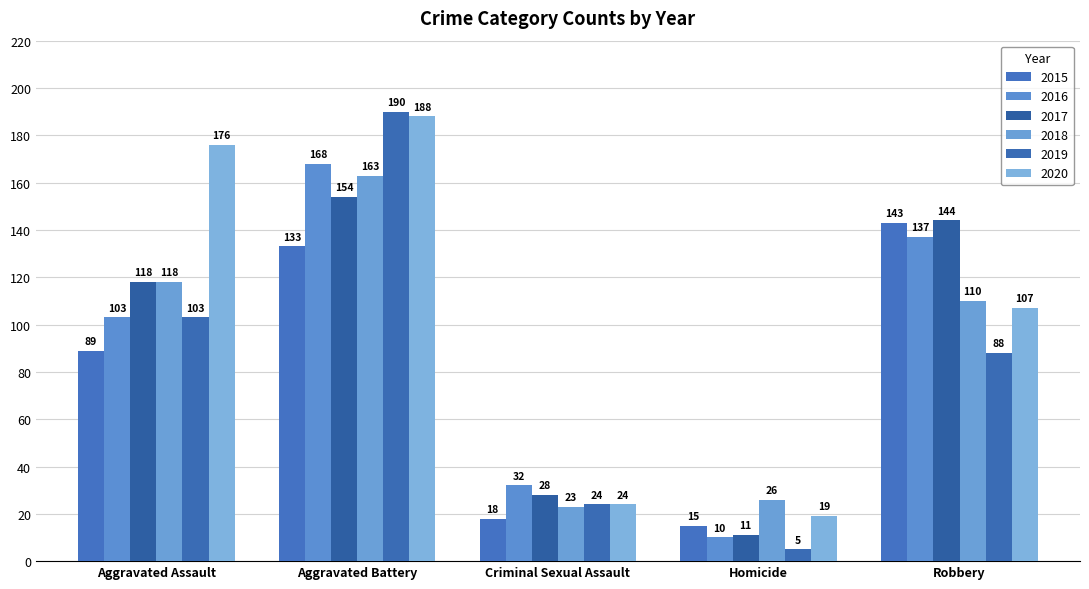

Rank the series by their maximum value, from highest to lowest.

2019, 2020, 2016, 2018, 2017, 2015